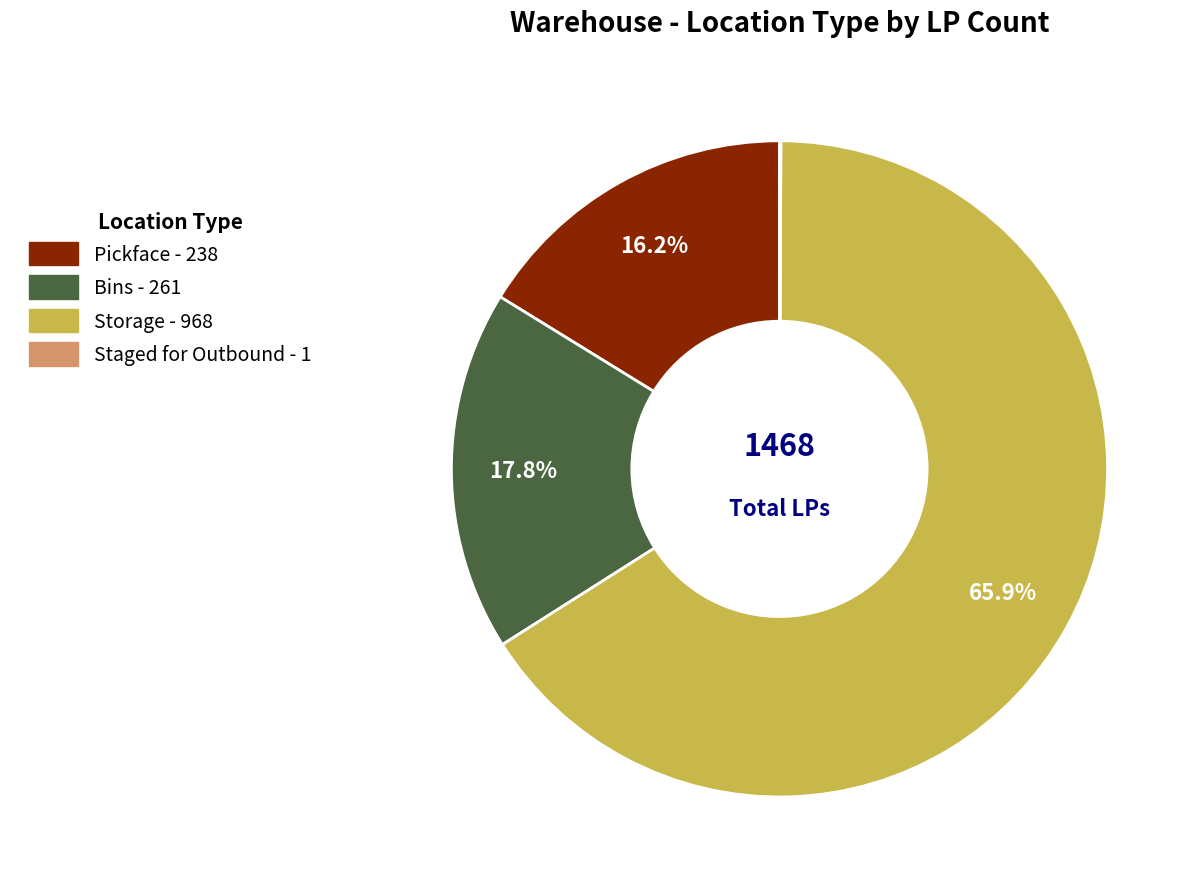

What percentage do Storage and Bins together represent?

83.7%